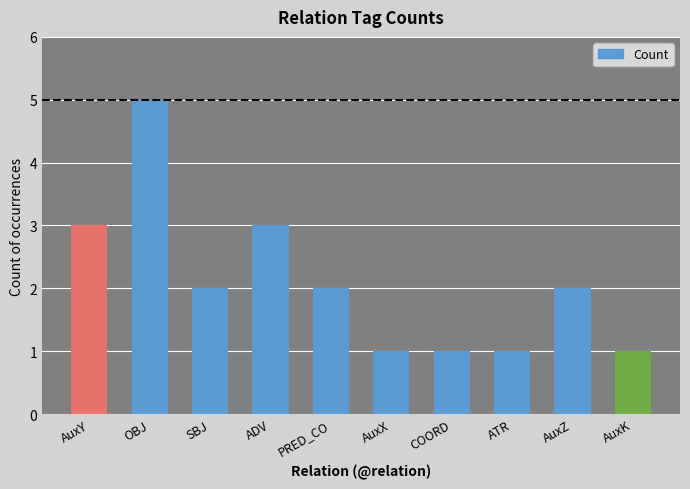

Reading left to right, transcribe all the data shown in this chart.

AuxY=3	OBJ=5	SBJ=2	ADV=3	PRED_CO=2	AuxX=1	COORD=1	ATR=1	AuxZ=2	AuxK=1